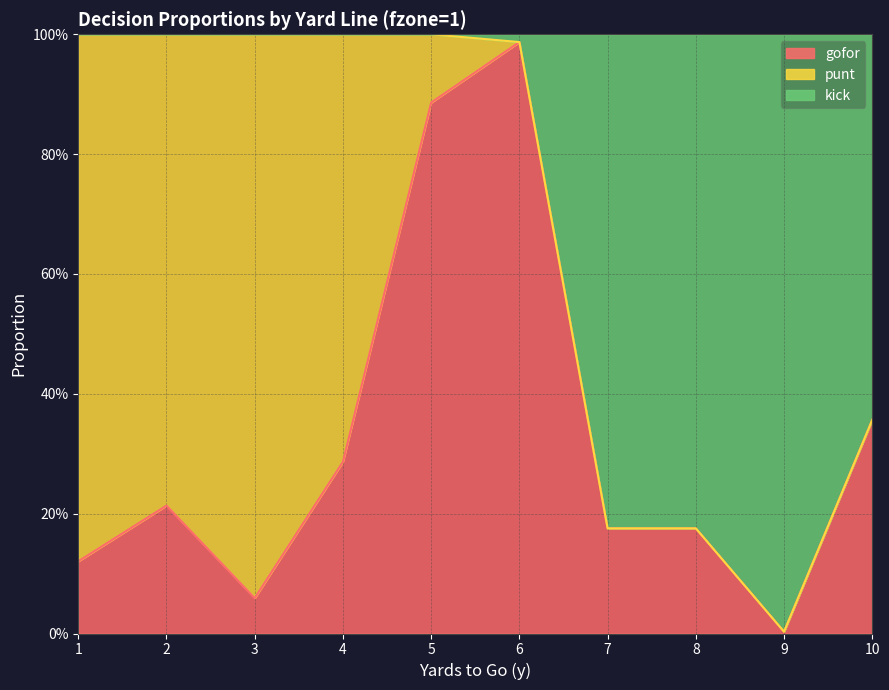

What is the spread (max minus min) of values at 3?

0.9